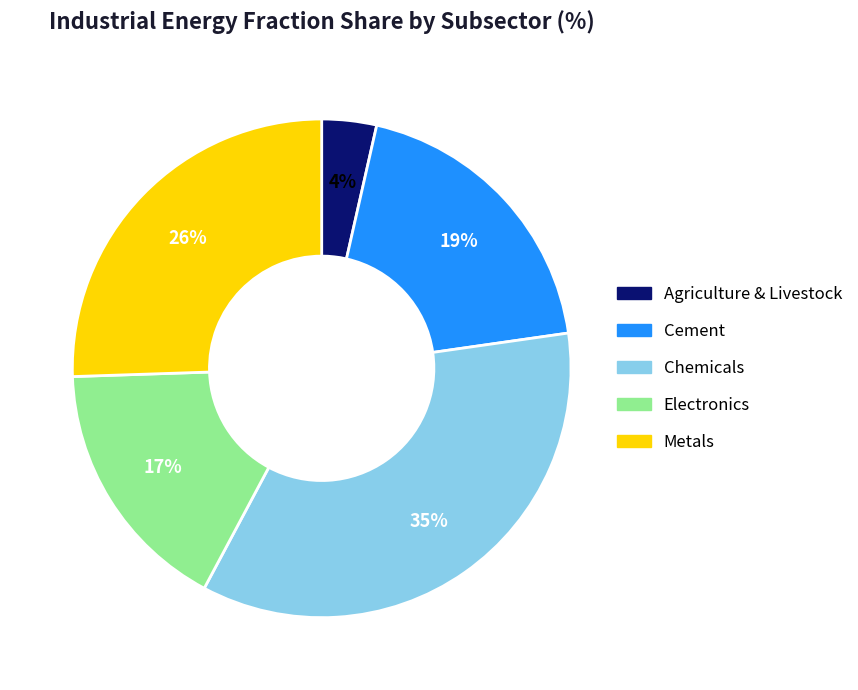

Does any single category account for the majority?

No